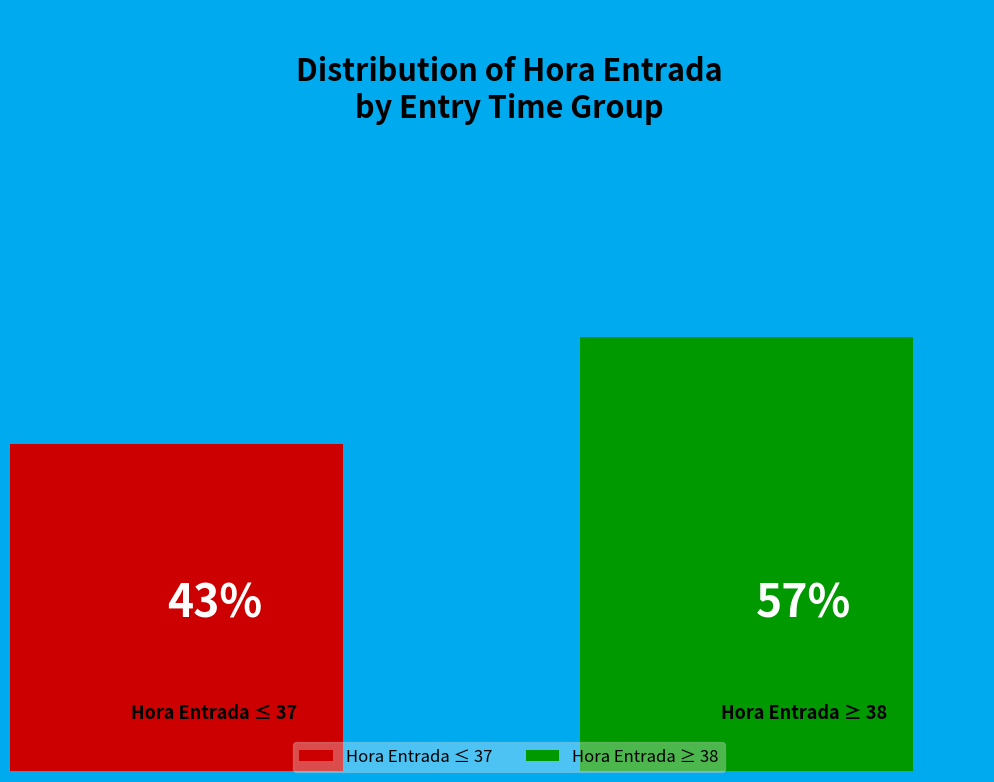

Does the chart contain any negative values?

No